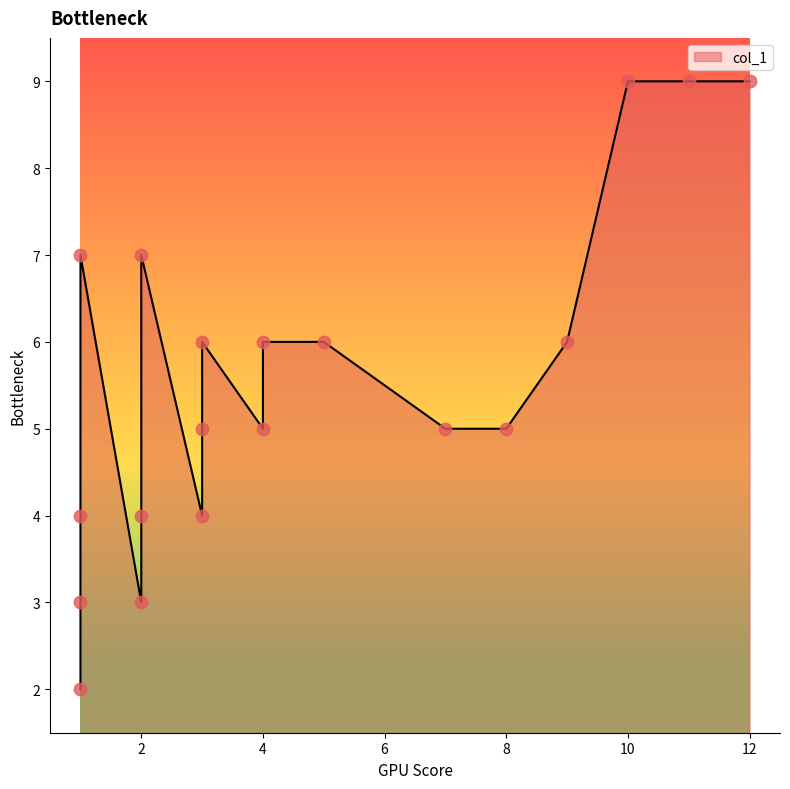

Between 3 and 2, which is larger?

3